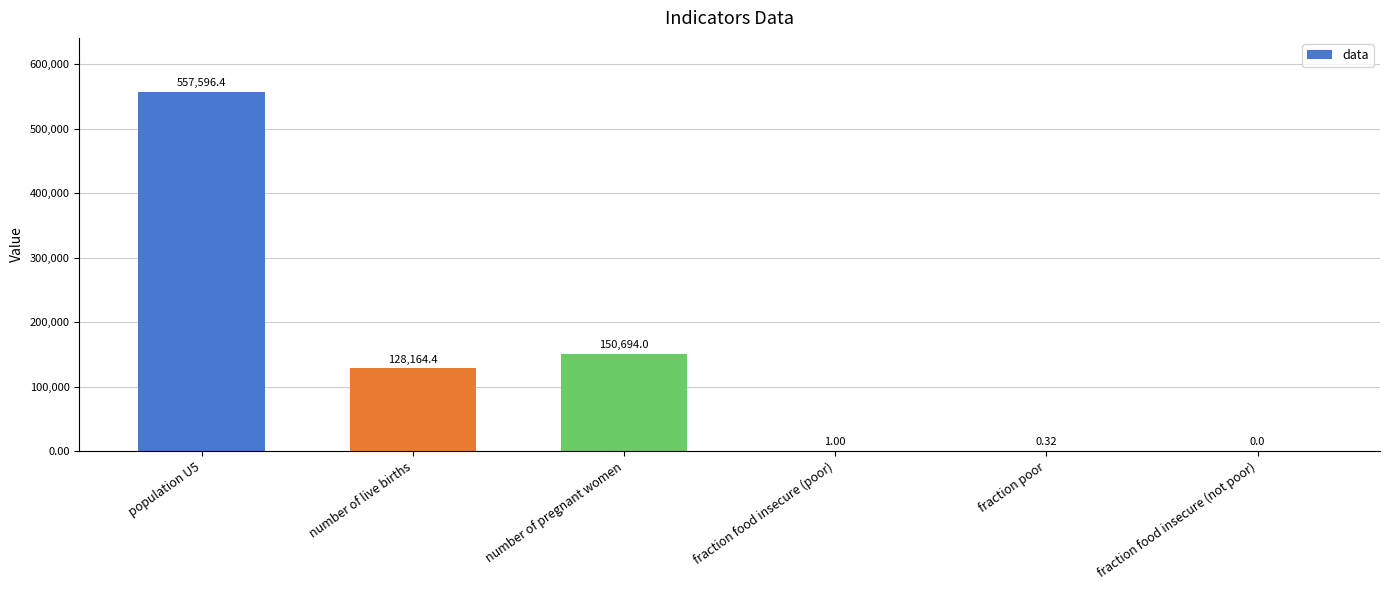

Between population U5 and number of live births, which is larger?

population U5